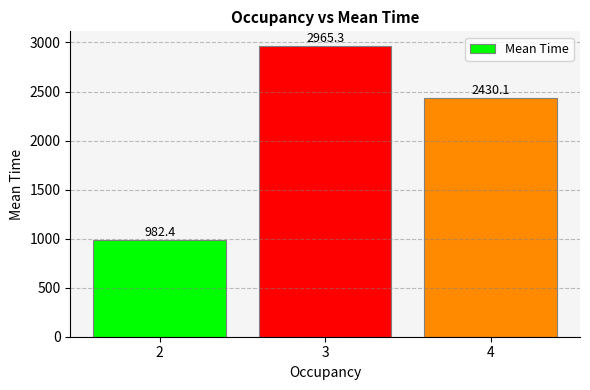

What is the difference between the maximum and minimum values?

1982.9